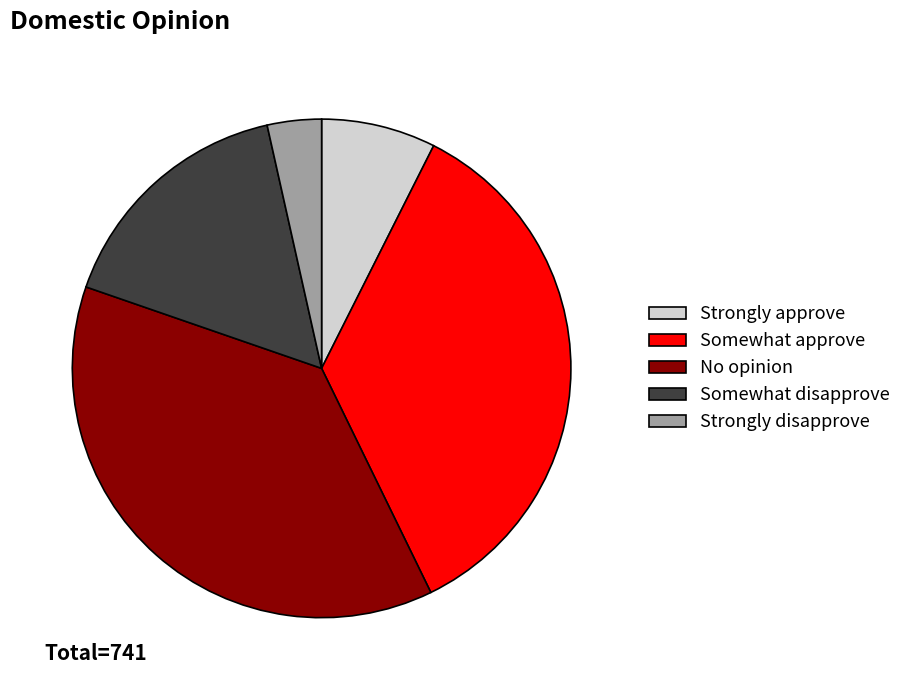

Approximately how many times larger is the value at Somewhat approve compared to Strongly approve?

4.8